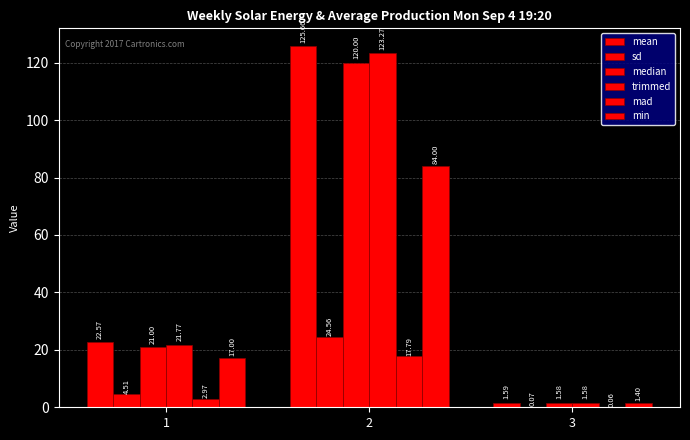

What is the value of the median bar at the 1st from the left?

21.0